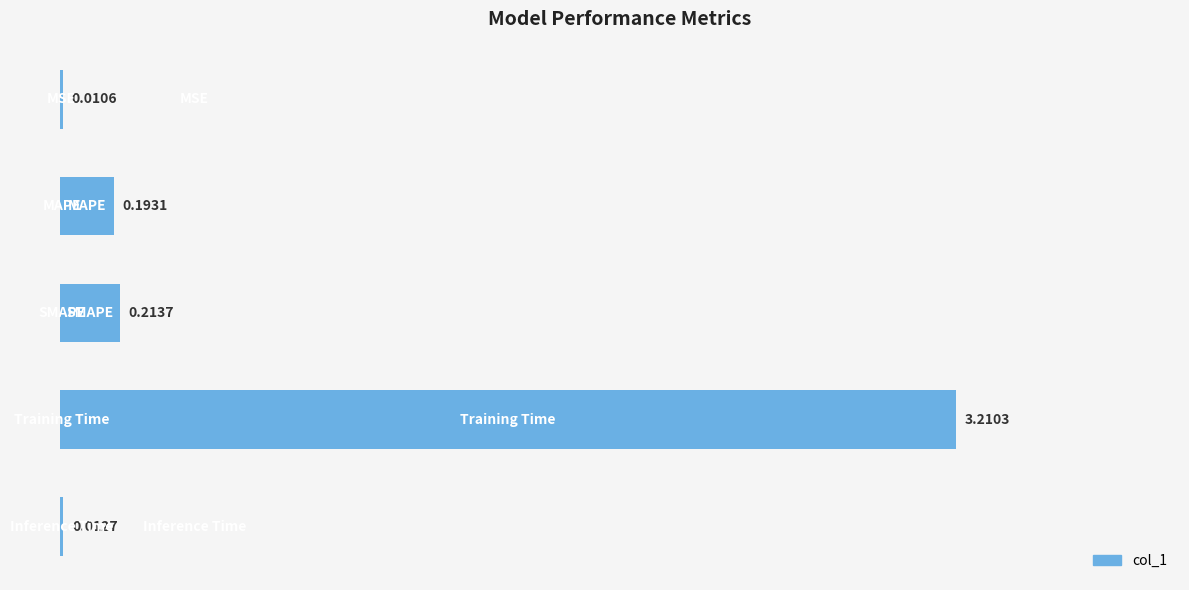

The value at 0 is 0.0. True or false?

True